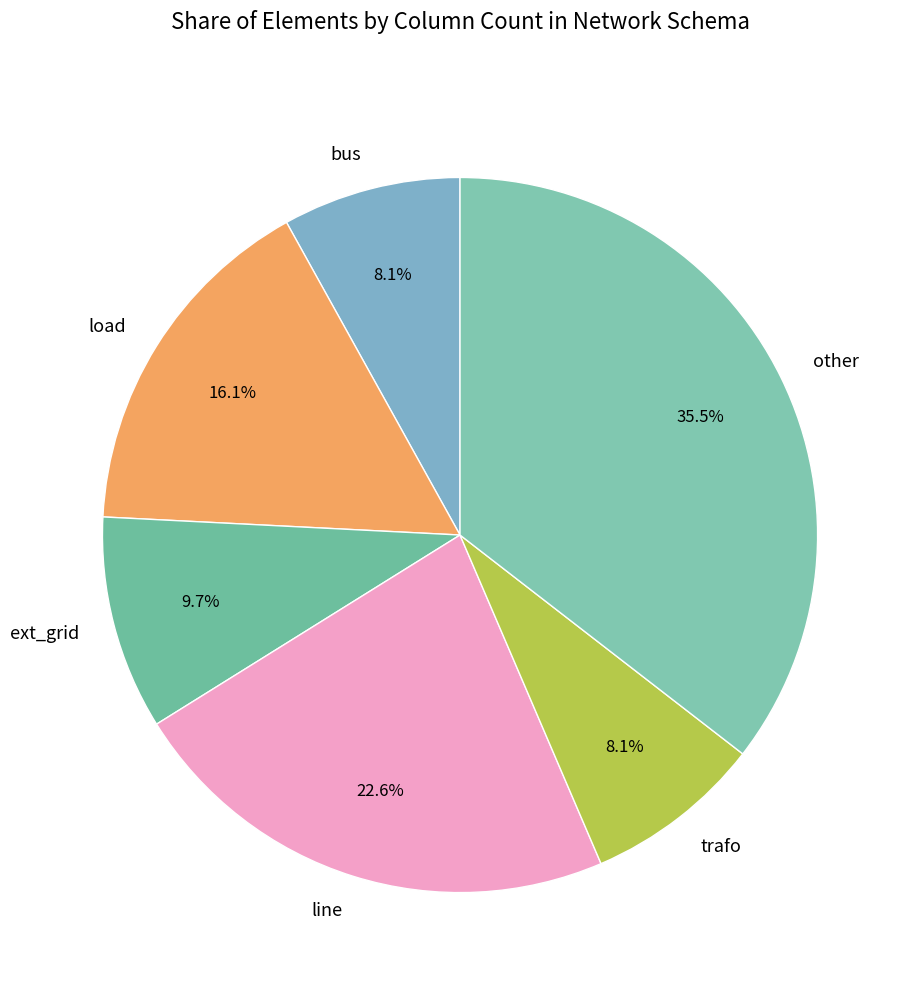

What percentage is NOT represented by line?

77.4%